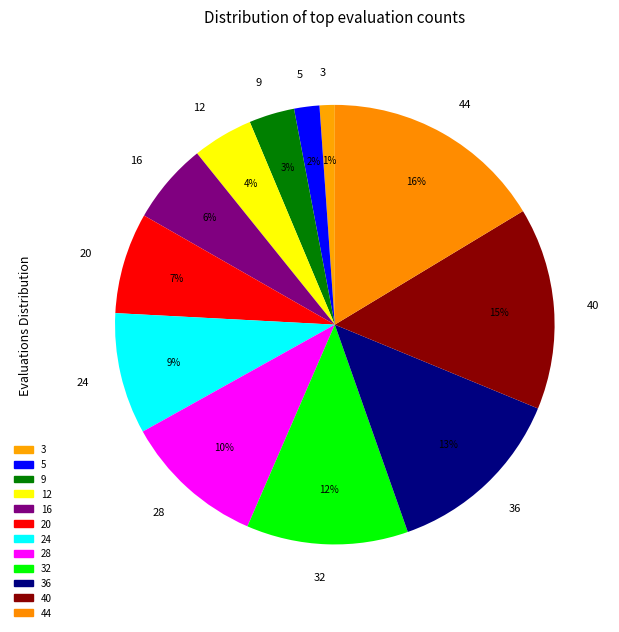

Count the number of slices in the pie.

12